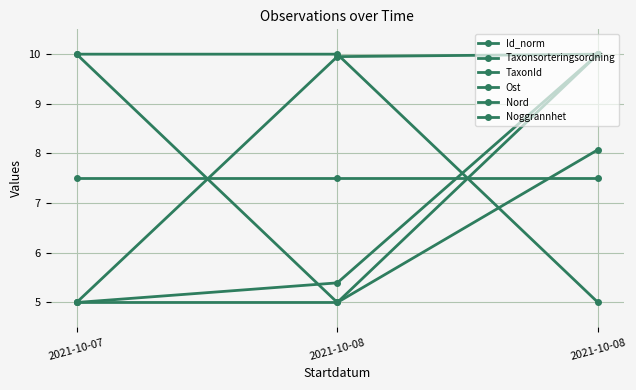

Which has a higher value, 2021-10-08 or 2021-10-07?

2021-10-08